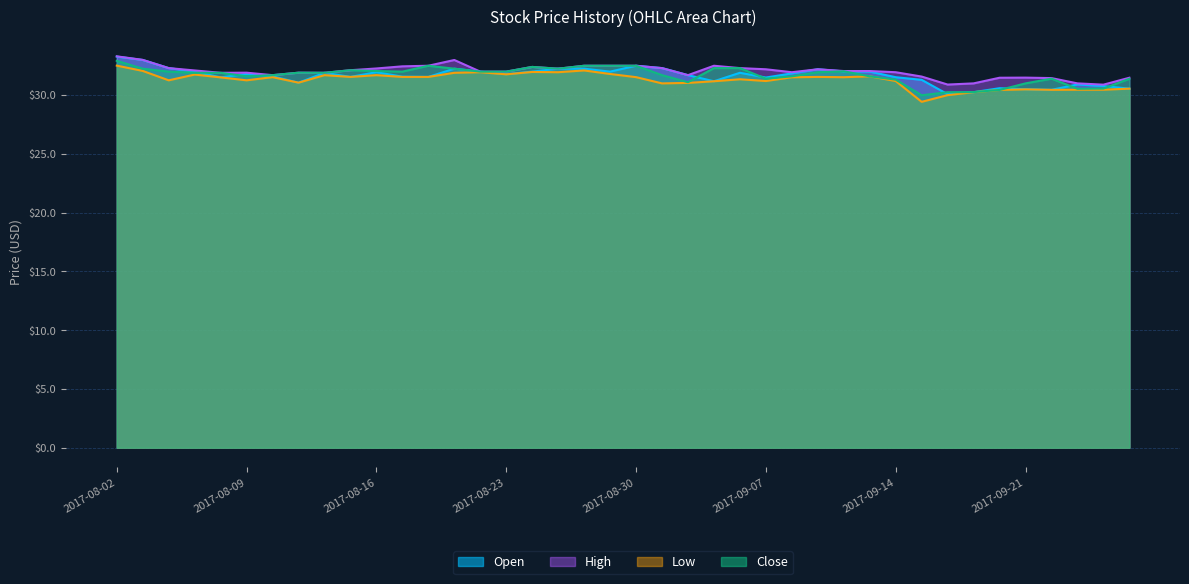

How many categories are shown in the chart?

40